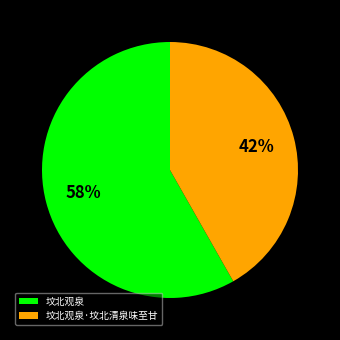

How many slices are in this pie chart?

2